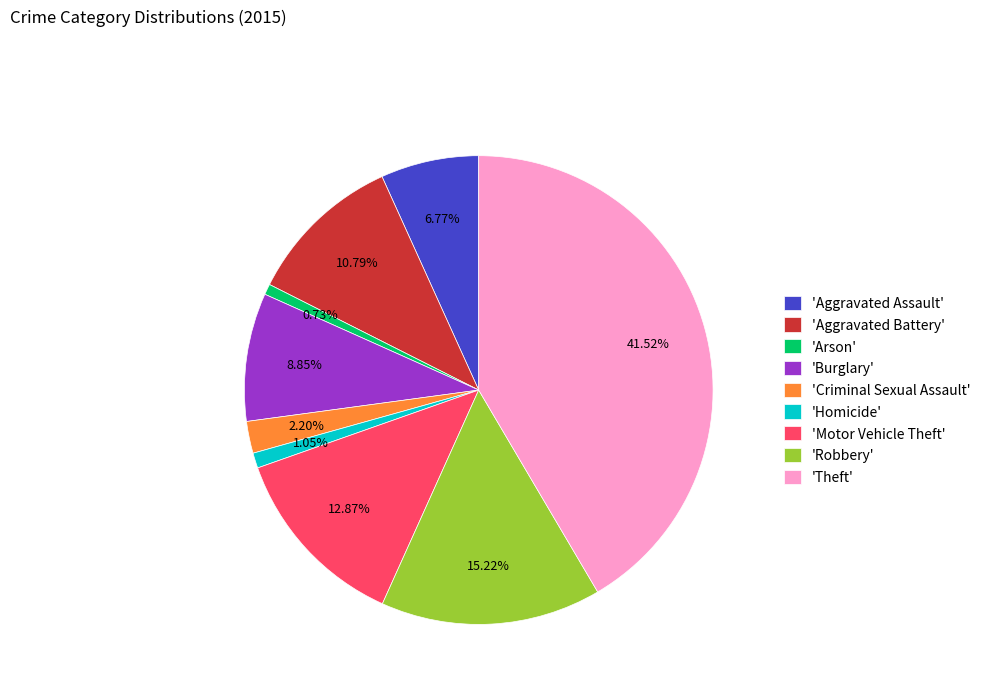

Is the sum of 'Motor Vehicle Theft' and 'Homicide' greater than half?

No